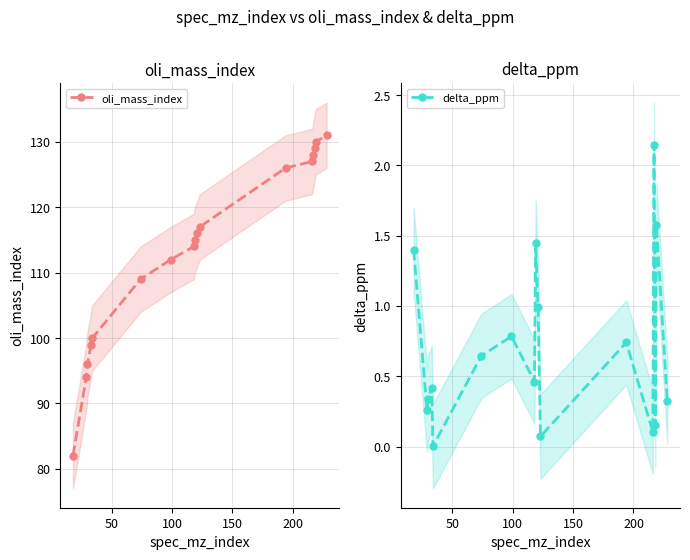

How many lines are shown in the chart?

2